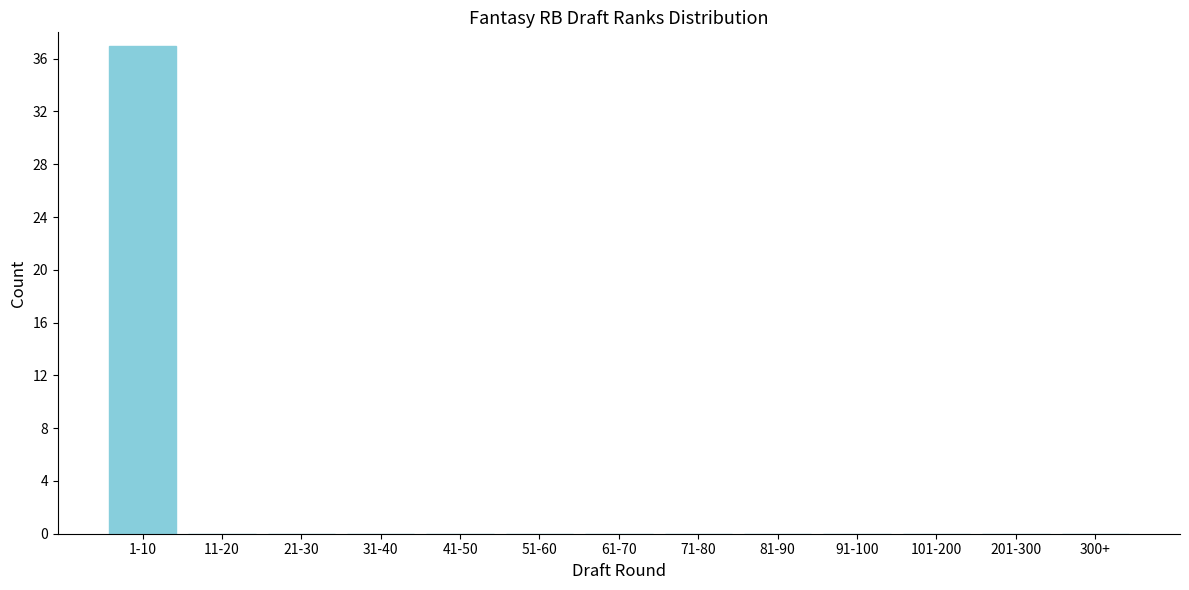

Reading left to right, what are all the values shown in this chart?

1-10=37	11-20=0	21-30=0	31-40=0	41-50=0	51-60=0	61-70=0	71-80=0	81-90=0	91-100=0	101-200=0	201-300=0	300+=0